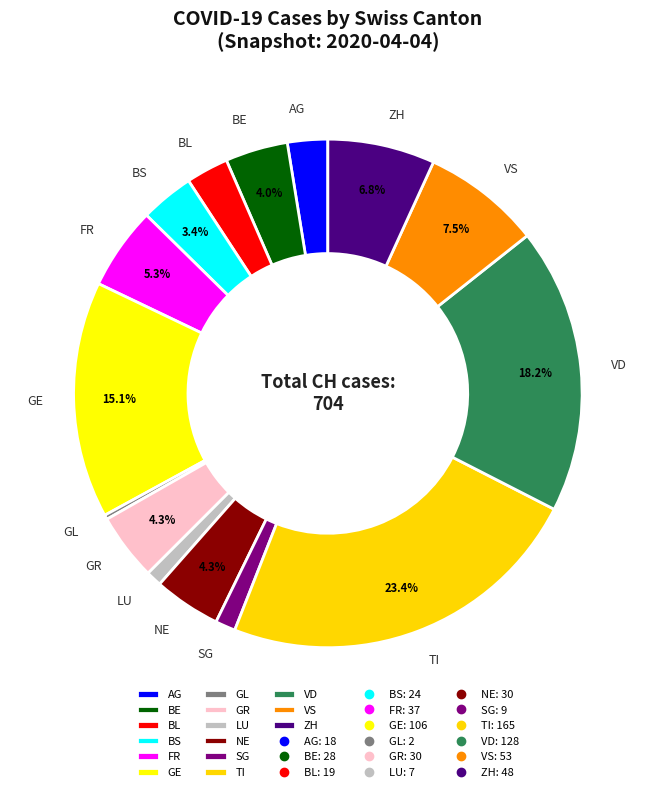

What is the ratio of the value at BE to the value at FR?

0.8